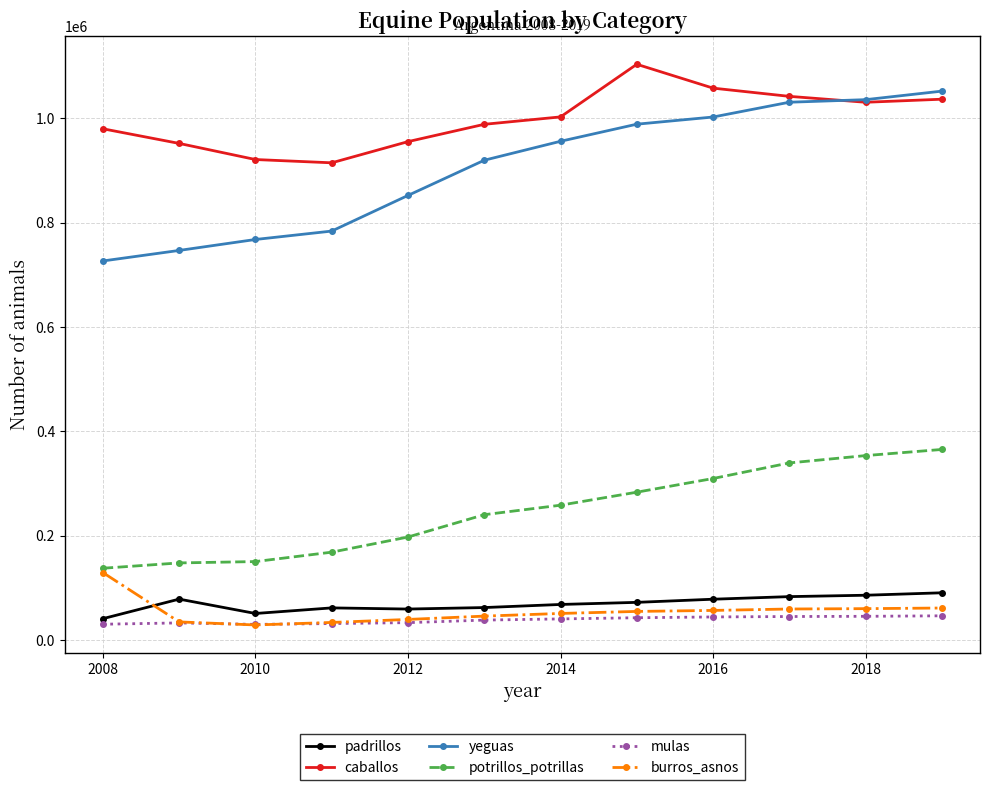

At how many categories does at least one series exceed 681745?

12